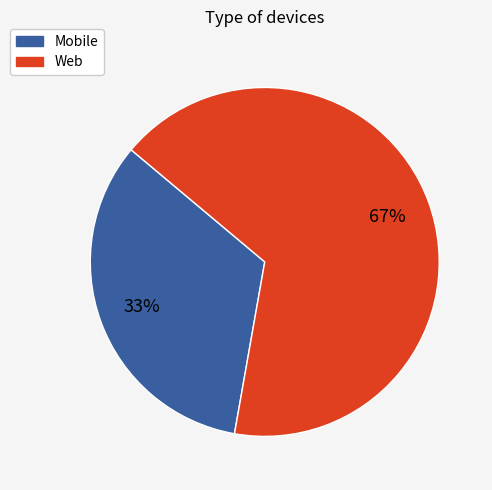

To the nearest percent, what is the average slice percentage?

50%